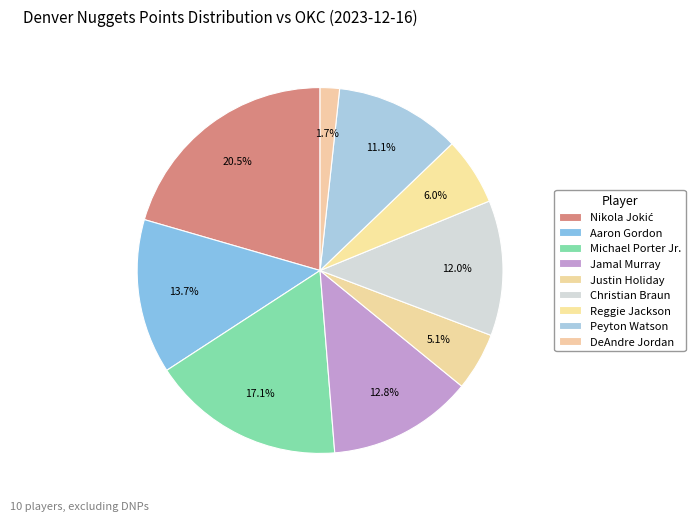

Count the number of slices in the pie.

9